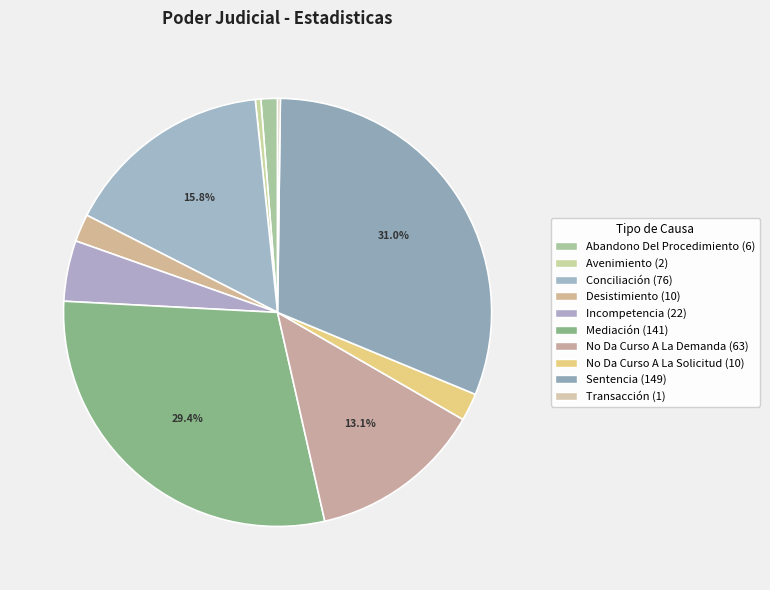

Does Mediación represent more than half of the total?

No